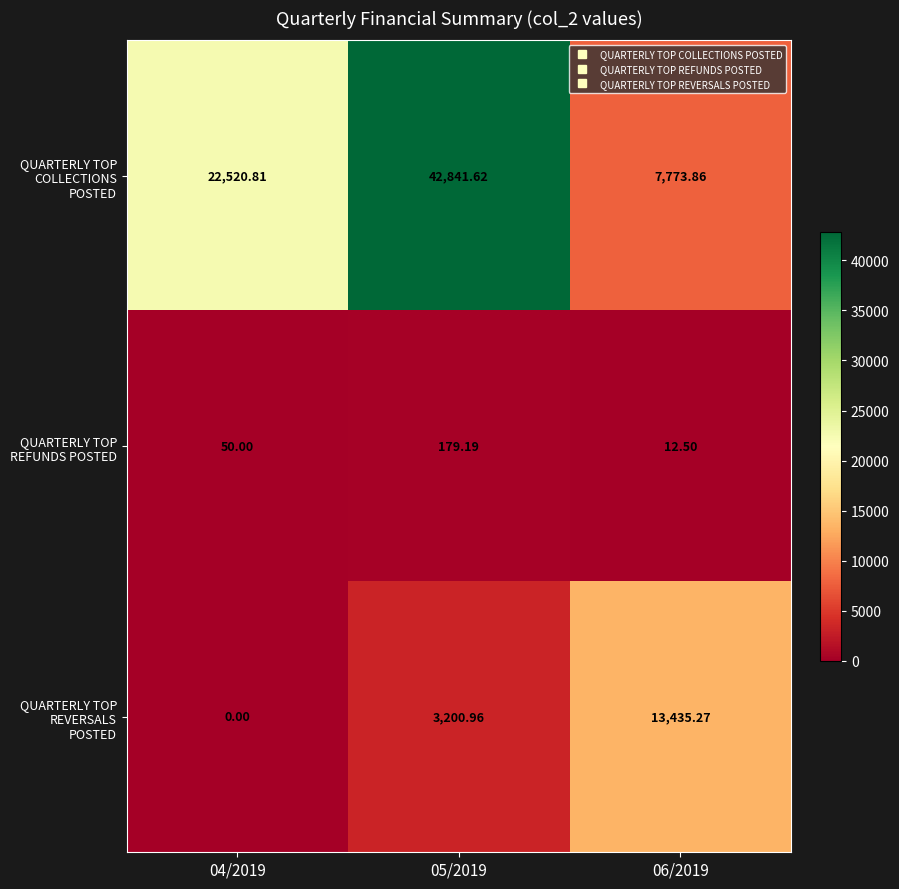

At how many categories does at least one series exceed 38714?

1